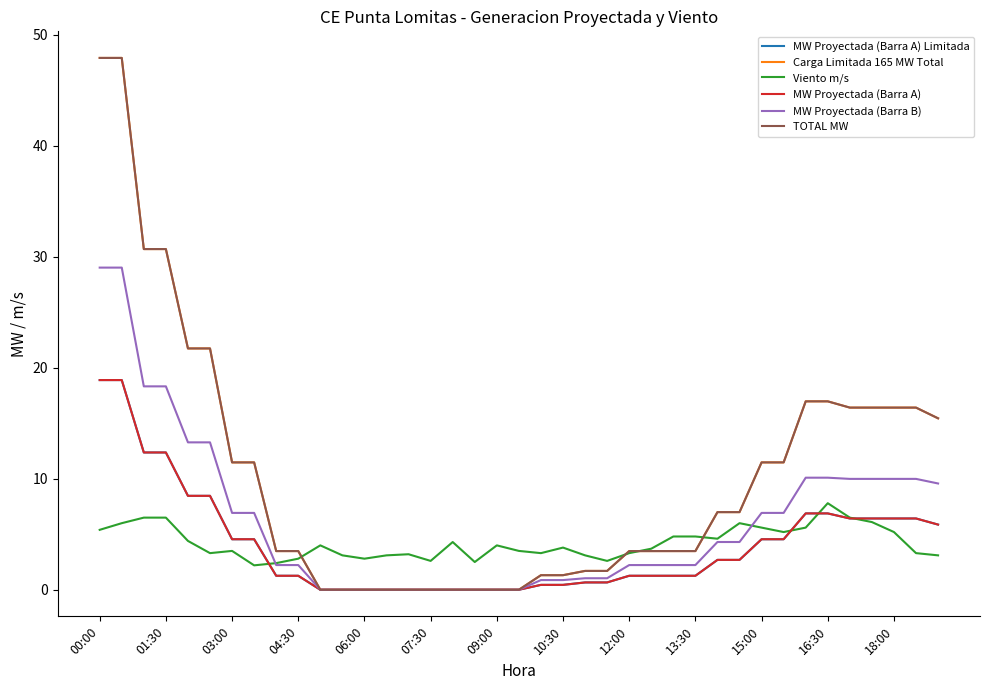

True or false: MW Proyectada (Barra A) Limitada and TOTAL MW cross at least once.

False